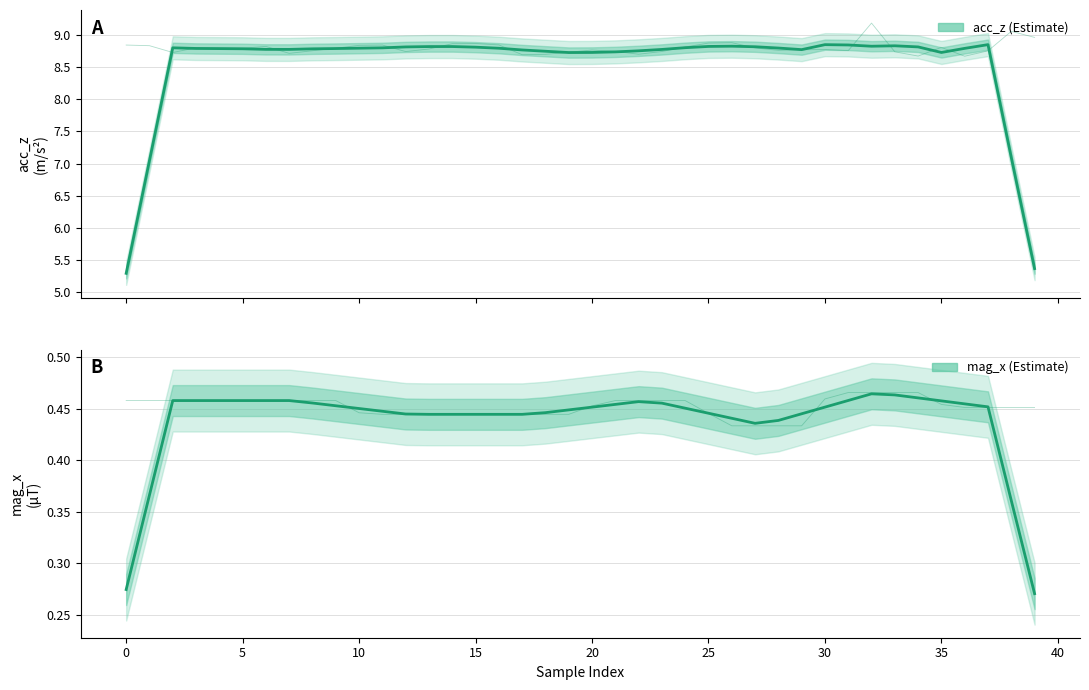

Rank the series at 11 from highest to lowest value.

acc_z, mag_x